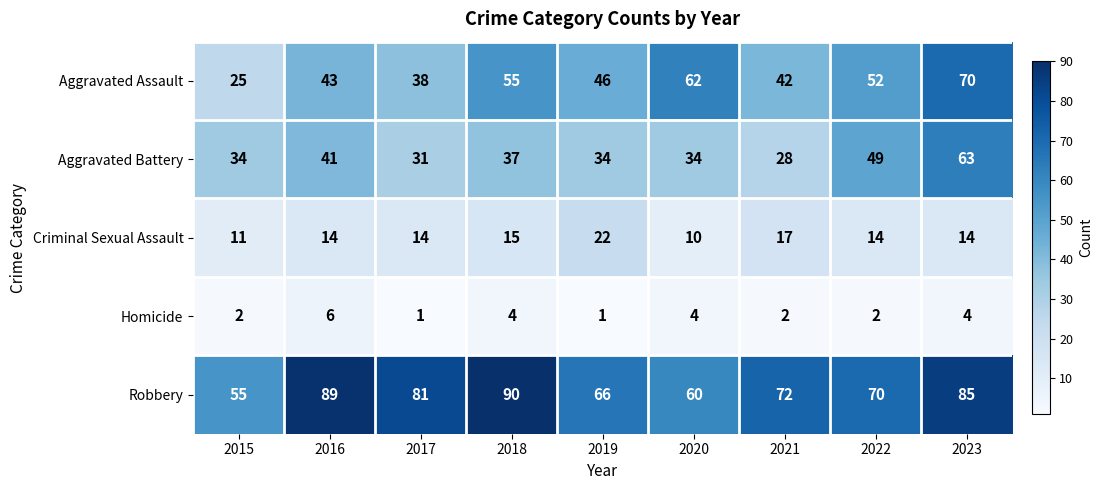

The Homicide series shows 3 at 2015. True or false?

False